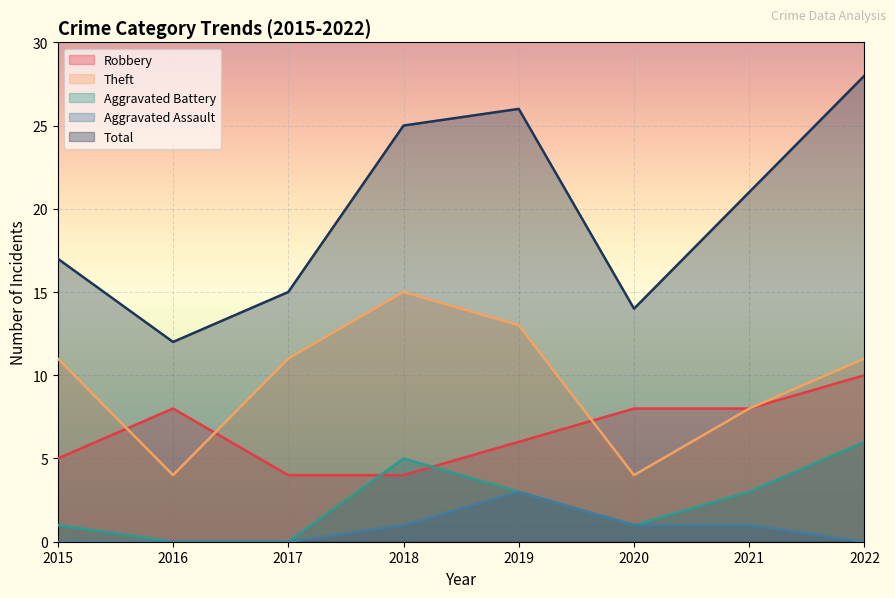

At which category is the sum across all series the highest?

2022